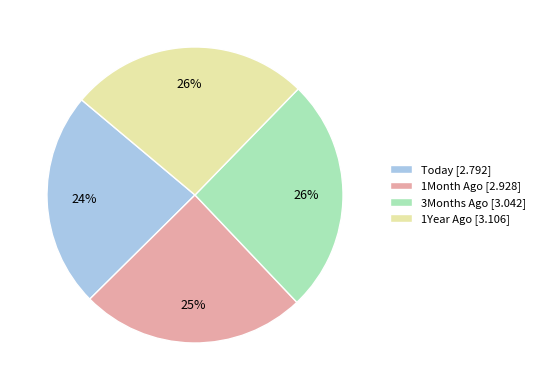

Is there any slice that represents more than half of the pie?

No